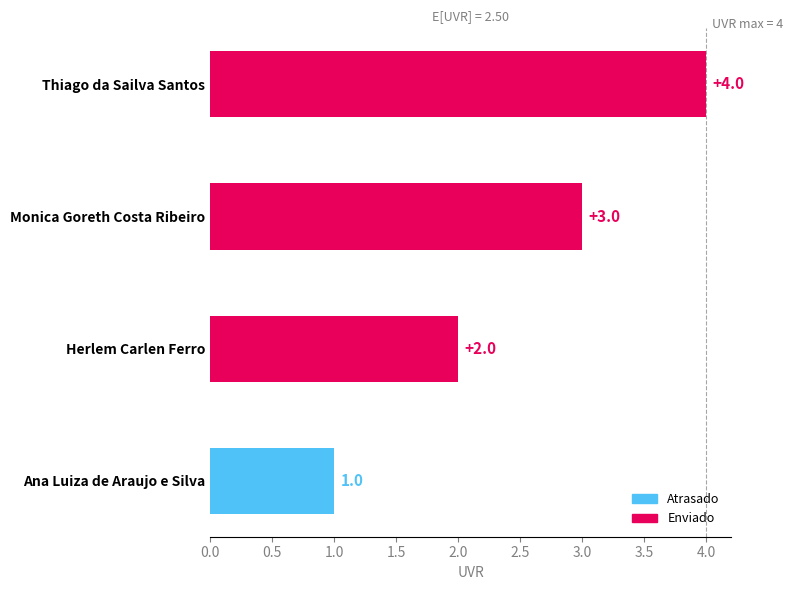

Does the chart contain stacked bars?

No